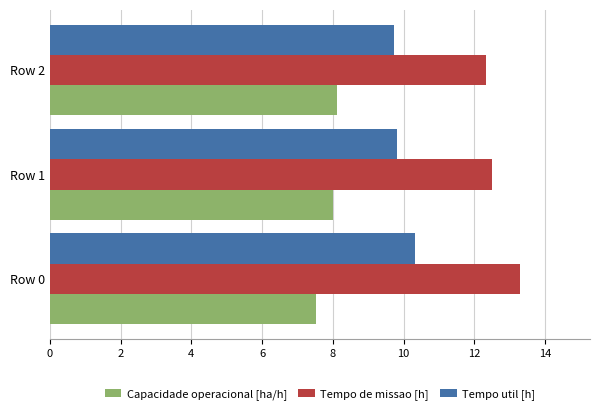

What are all the series names shown in the legend?

Capacidade operacional [ha/h], Tempo de missao [h], Tempo util [h]